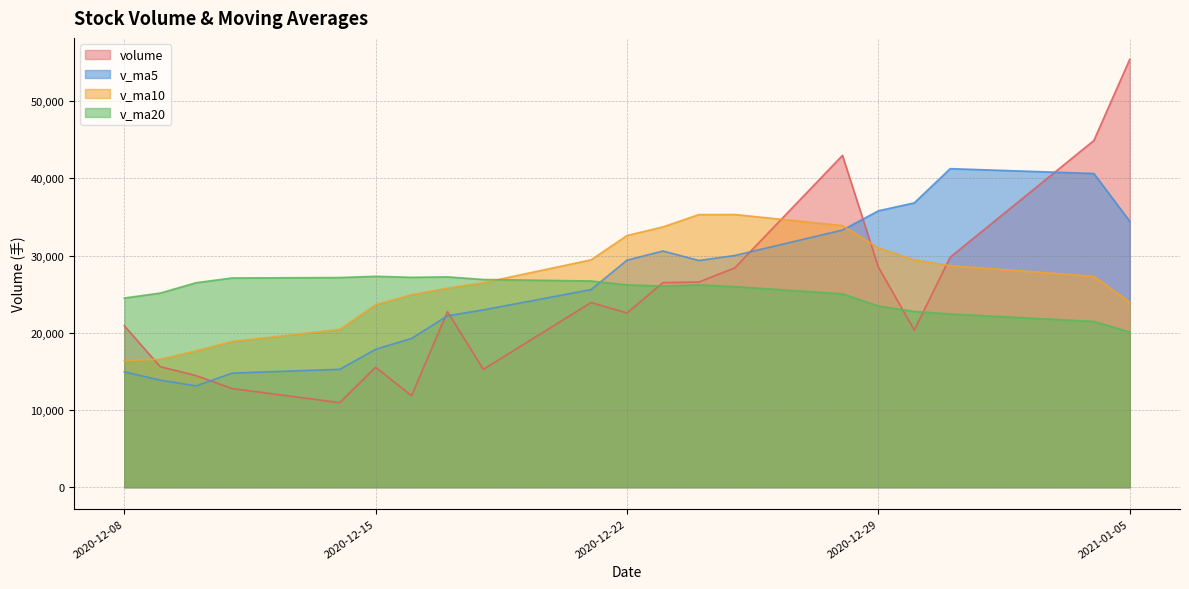

True or false: v_ma10 and v_ma20 intersect in this chart.

True